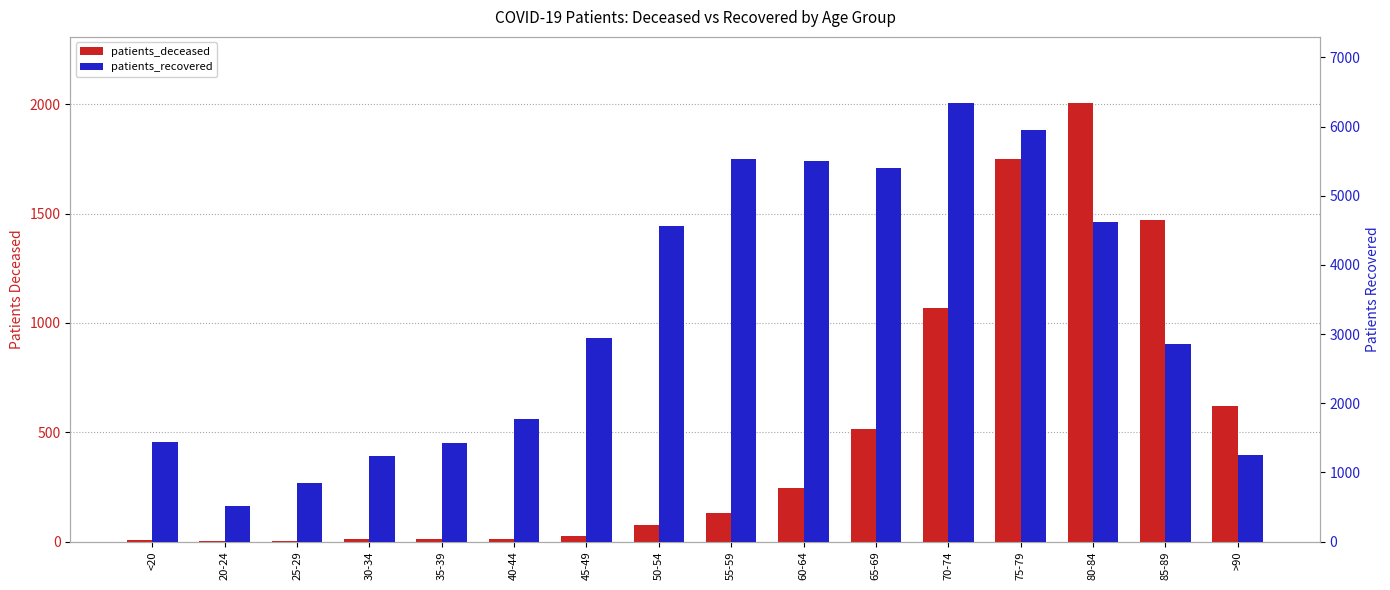

What is the label of the 10th bar from the right?

45-49